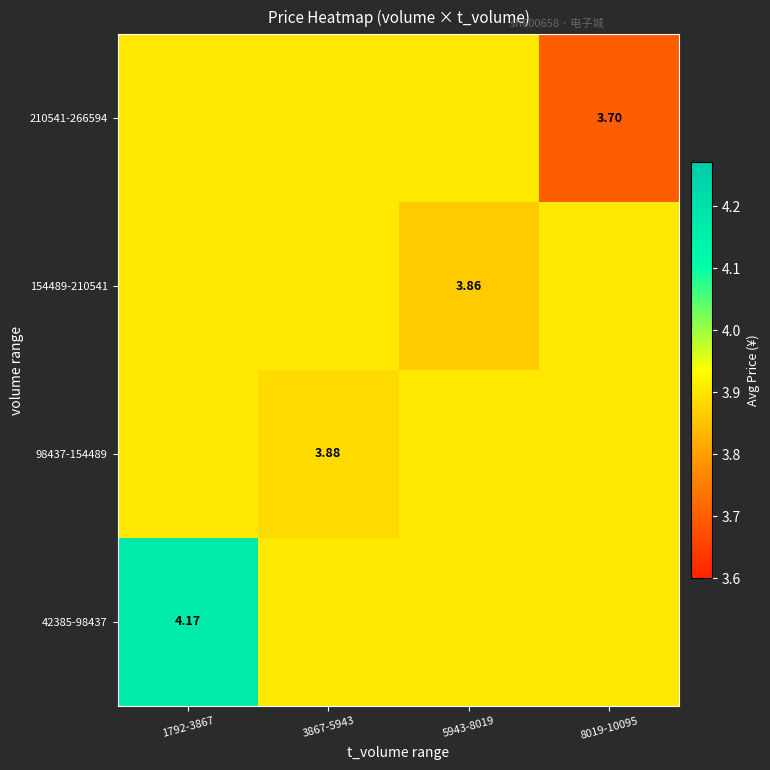

Rank the series by their maximum value, from highest to lowest.

42385-98437, 98437-154489, 154489-210541, 210541-266594